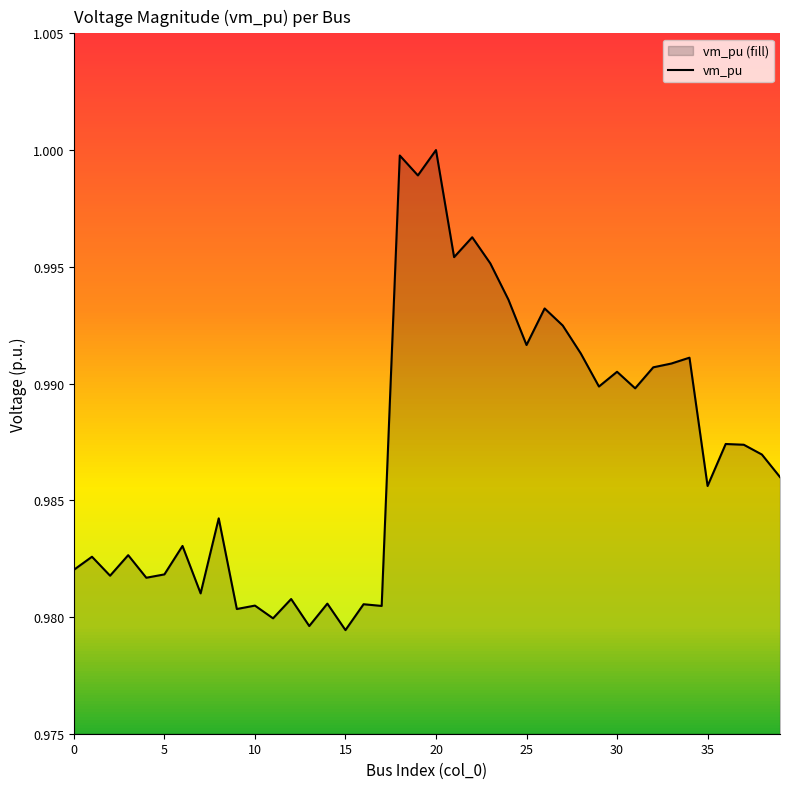

True or false: vm_pu has a value of 1.7 at 0.

False